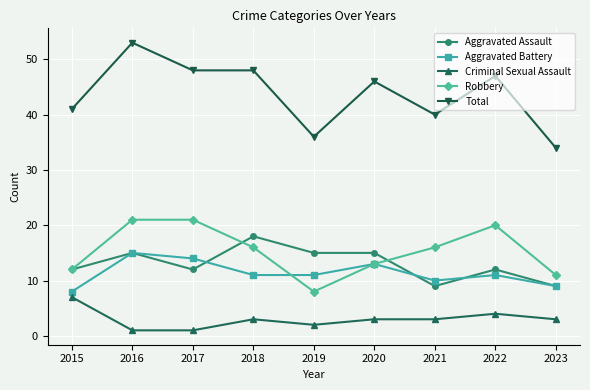

Reading left to right, list all the values displayed in this chart.

Aggravated Assault: 12	15	12	18	15	15	9	12	9
Aggravated Battery: 8	15	14	11	11	13	10	11	9
Criminal Sexual Assault: 7	1	1	3	2	3	3	4	3
Robbery: 12	21	21	16	8	13	16	20	11
Total: 41	53	48	48	36	46	40	47	34